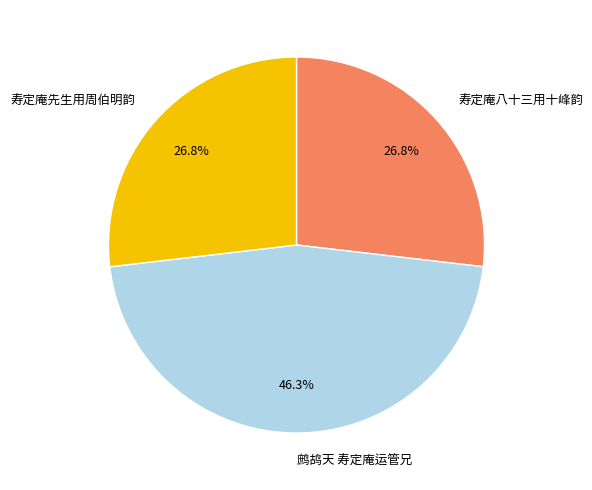

Count the number of slices in the pie.

3